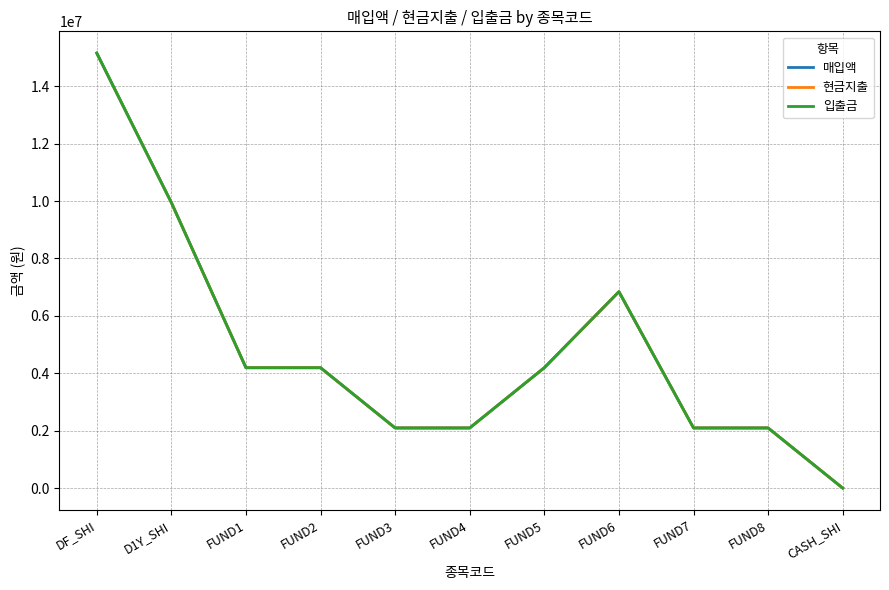

Does the chart have visible grid lines?

Yes